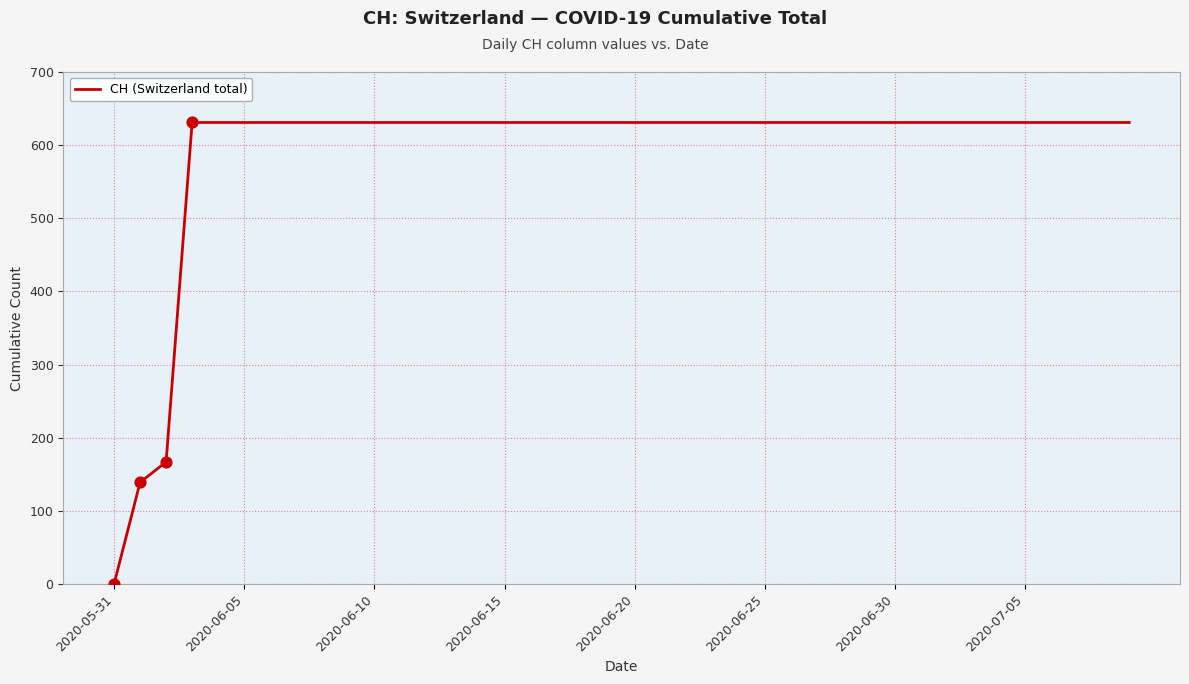

What is the difference between the maximum and minimum values?

631